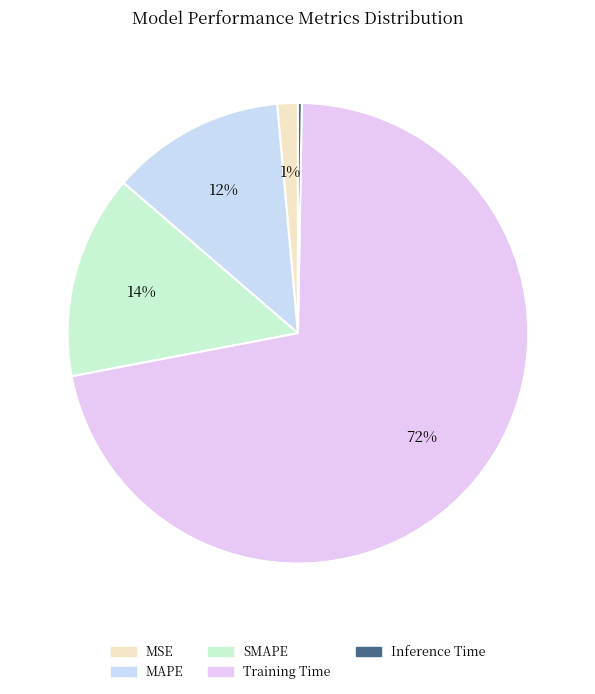

True or false: SMAPE accounts for 19% of the total.

False